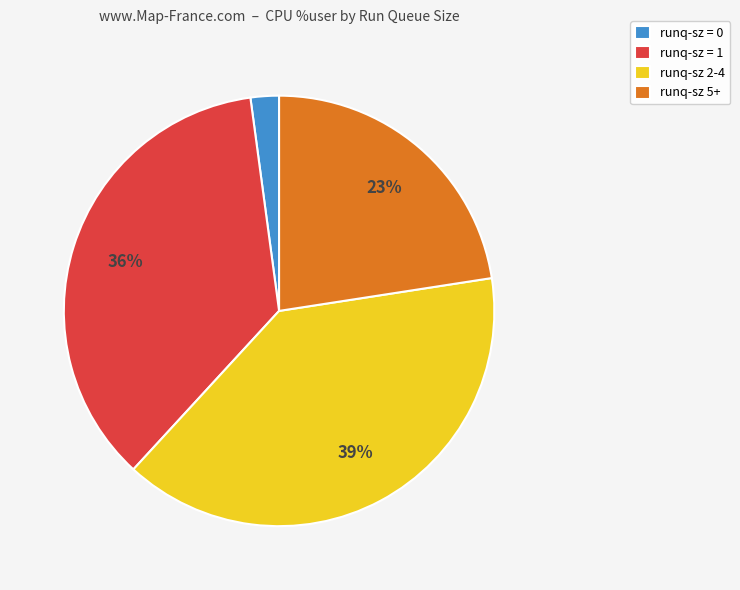

How many segments does this pie chart have?

4